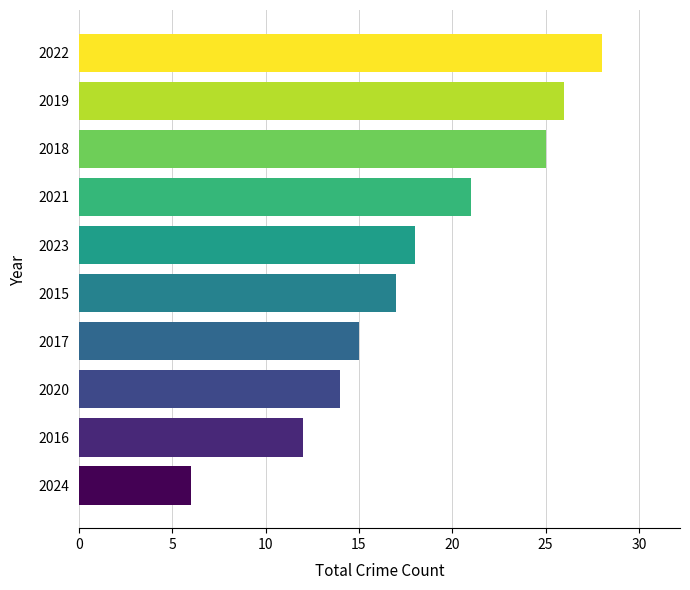

Between 2019 and 2021, which is larger?

2019